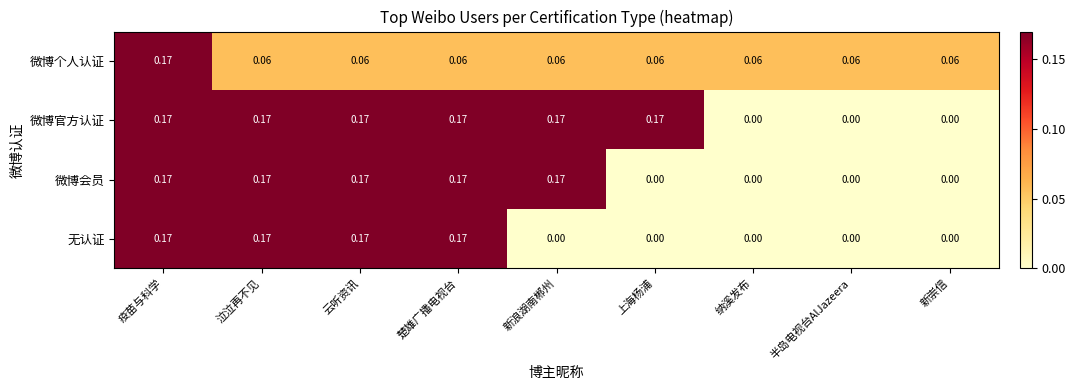

At which category is the sum across all series the highest?

疫苗与科学